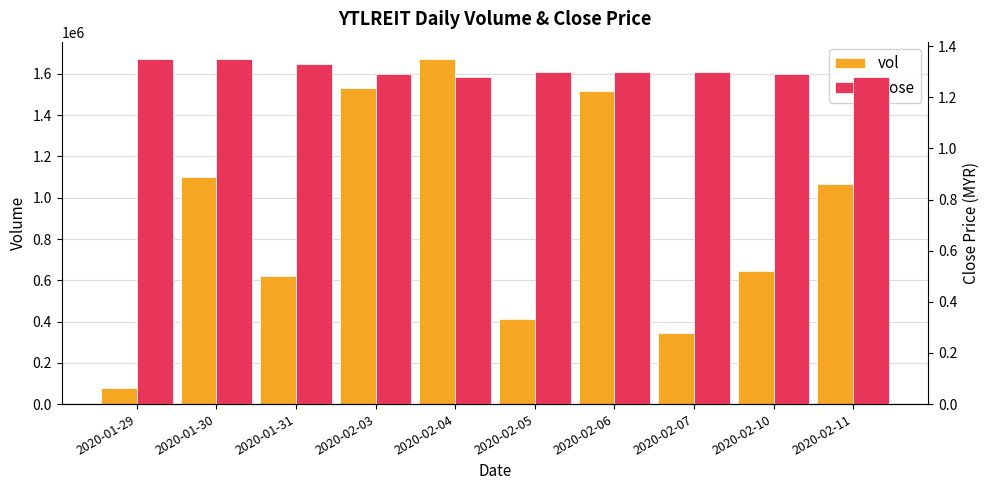

Reading right to left, what are all the values shown in this chart?

vol: 2020-02-11=1067000.0	2020-02-10=646800.0	2020-02-07=343600.0	2020-02-06=1515200.0	2020-02-05=414800.0	2020-02-04=1672900.0	2020-02-03=1531400.0	2020-01-31=619200.0	2020-01-30=1102300.0	2020-01-29=78600.0
close: 2020-02-11=1.3	2020-02-10=1.3	2020-02-07=1.3	2020-02-06=1.3	2020-02-05=1.3	2020-02-04=1.3	2020-02-03=1.3	2020-01-31=1.3	2020-01-30=1.4	2020-01-29=1.4